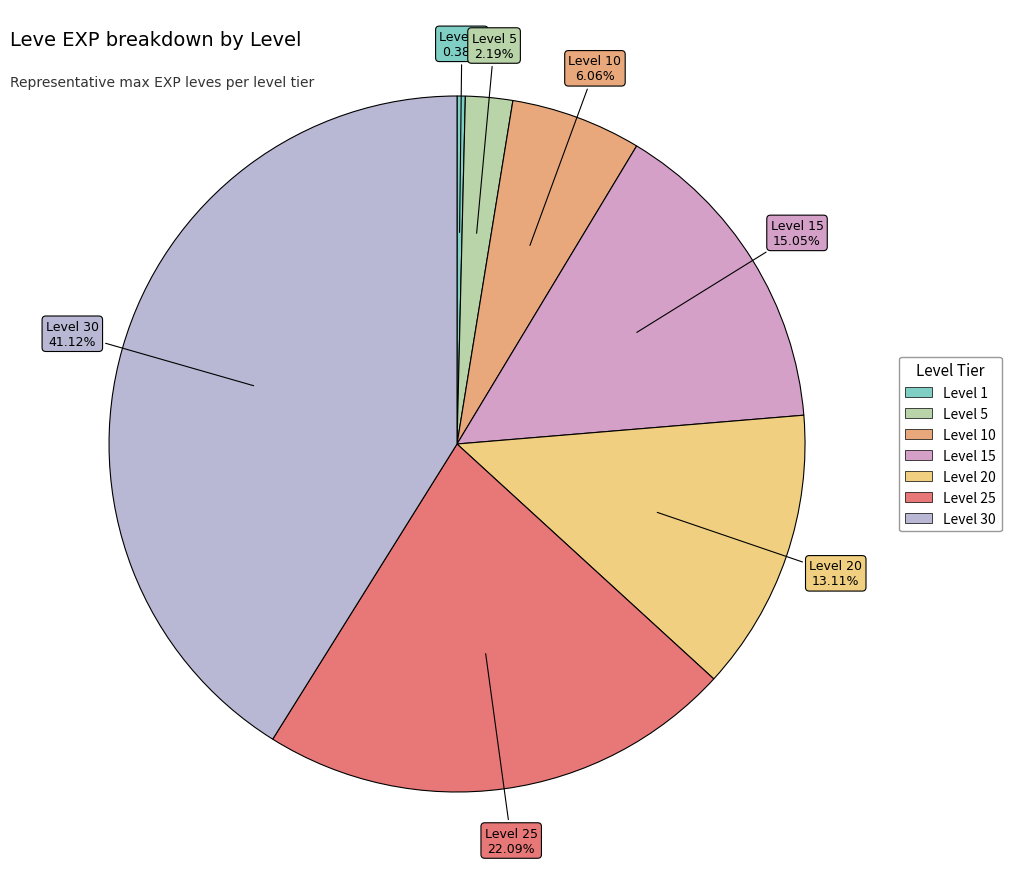

How many segments does this pie chart have?

7